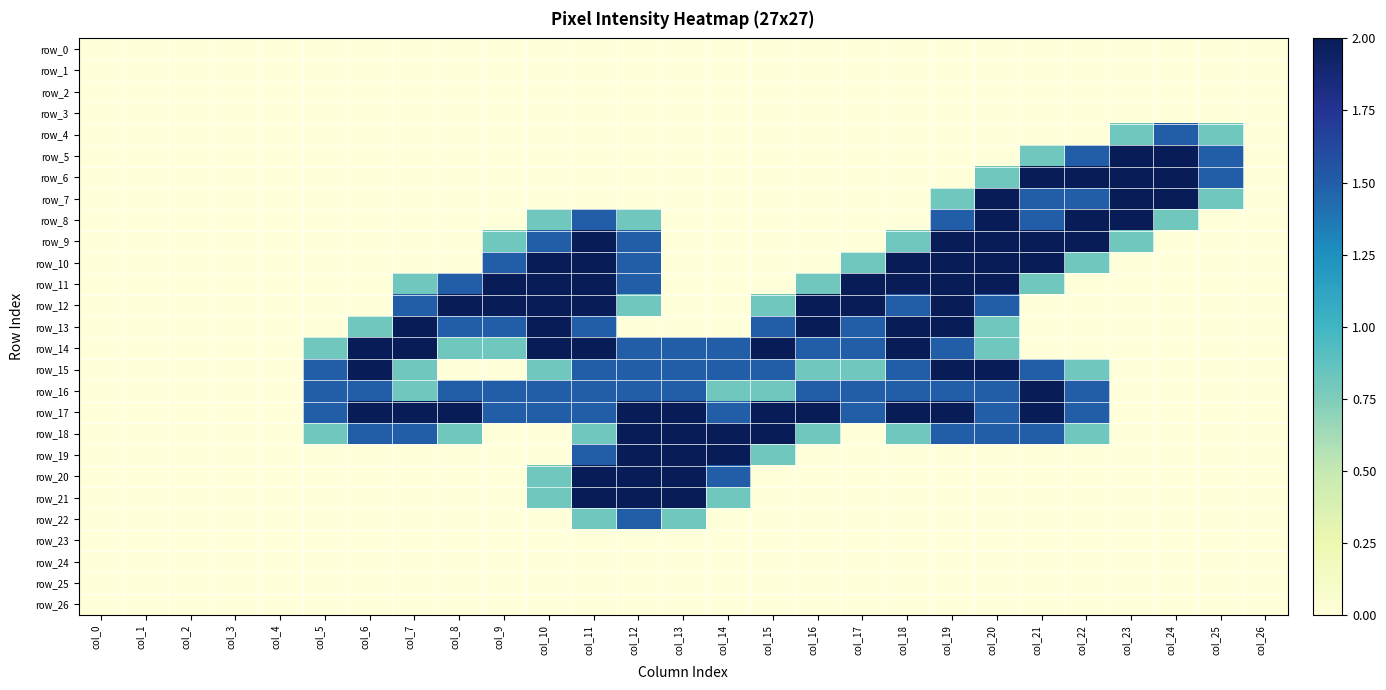

Which series has the widest spread of values?

row_5